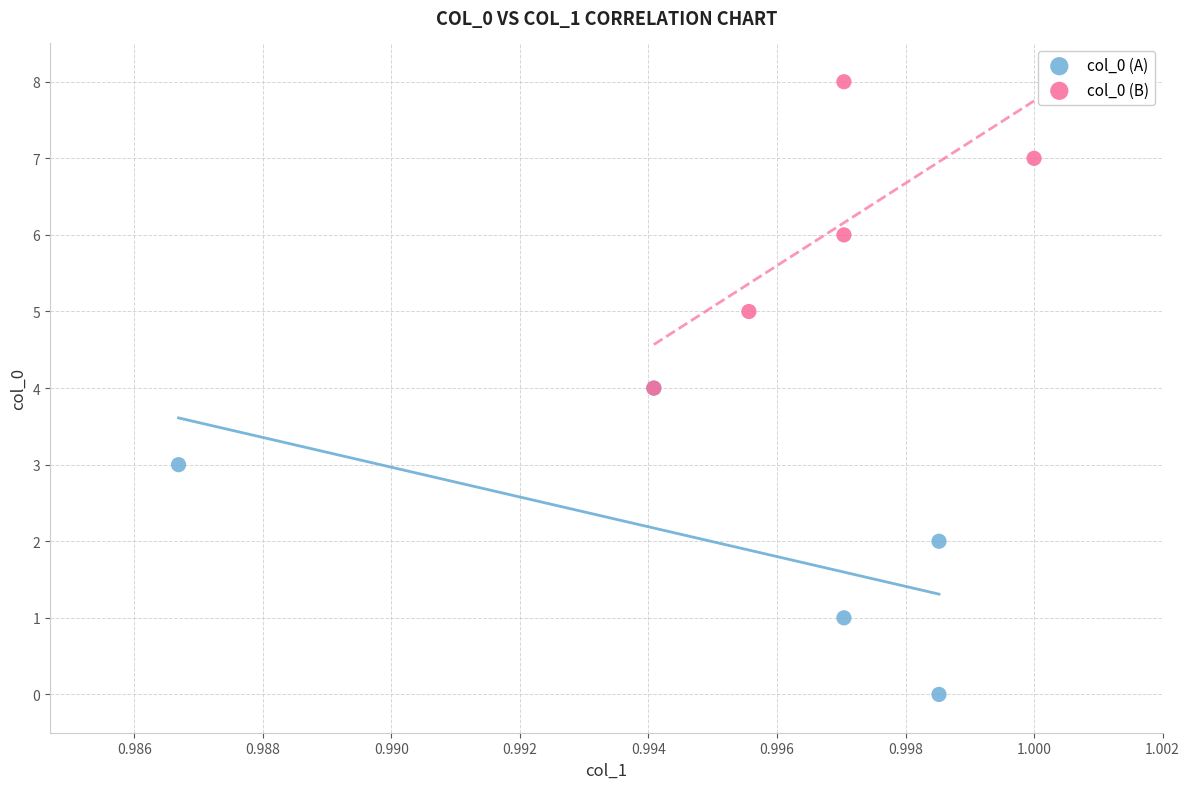

What are all the series names shown in the legend?

col_0 (A), col_0 (B)